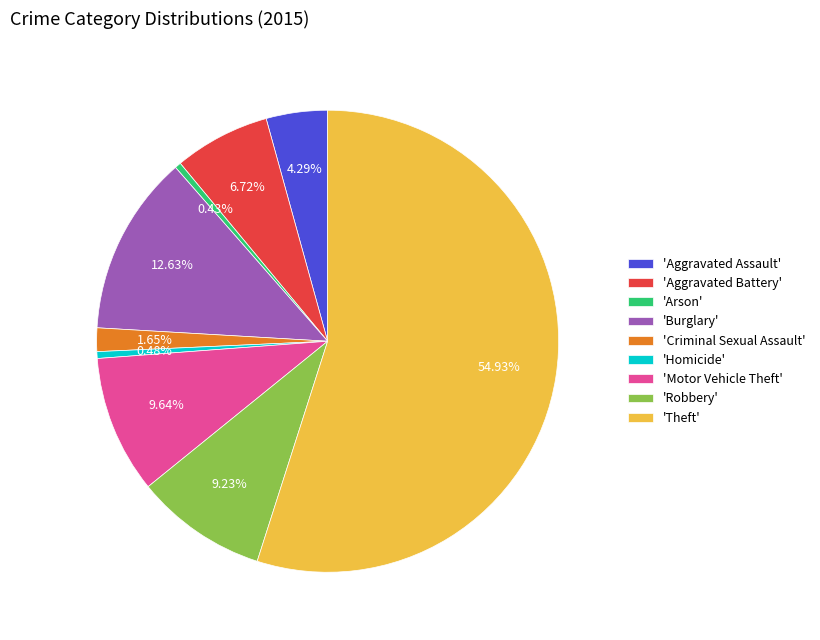

Which category has the biggest portion of the pie?

'Theft'